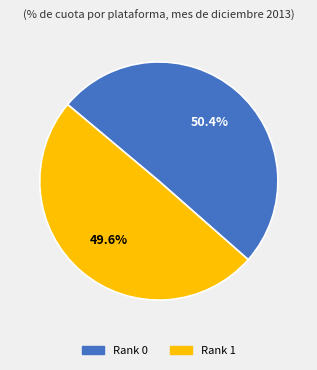

To the nearest percent, what is the difference between the Rank 0 and Rank 1 slice percentages?

1%